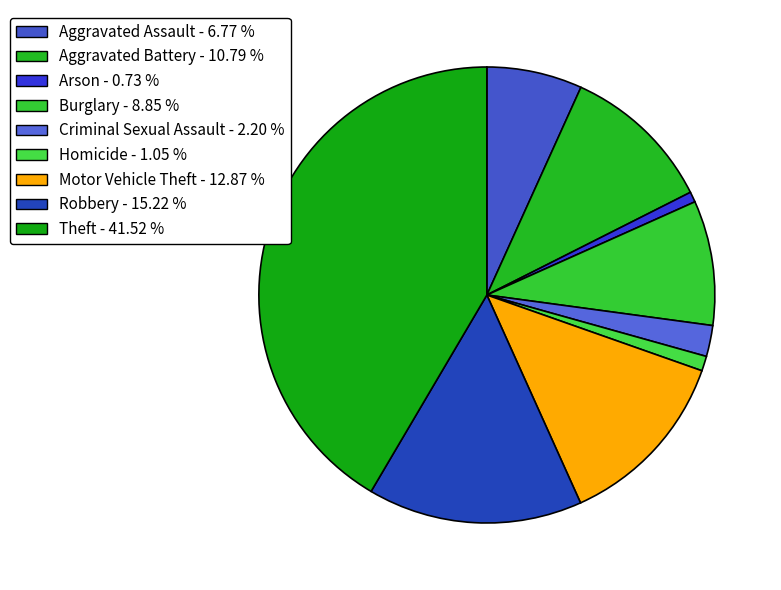

Which has a higher value, Aggravated Assault or Burglary?

Burglary